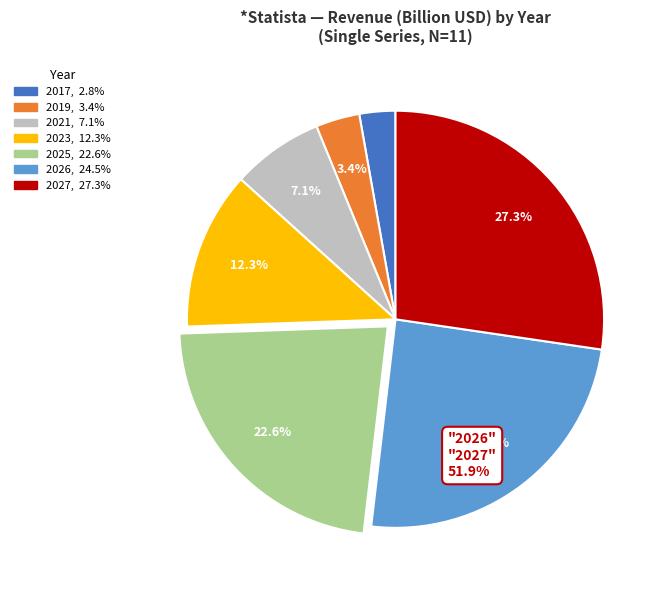

Does any single category account for the majority?

No